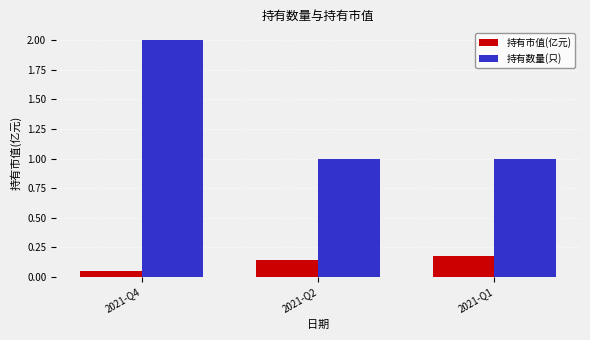

Rank the series by their maximum value, from highest to lowest.

持有数量(只), 持有市值(亿元)